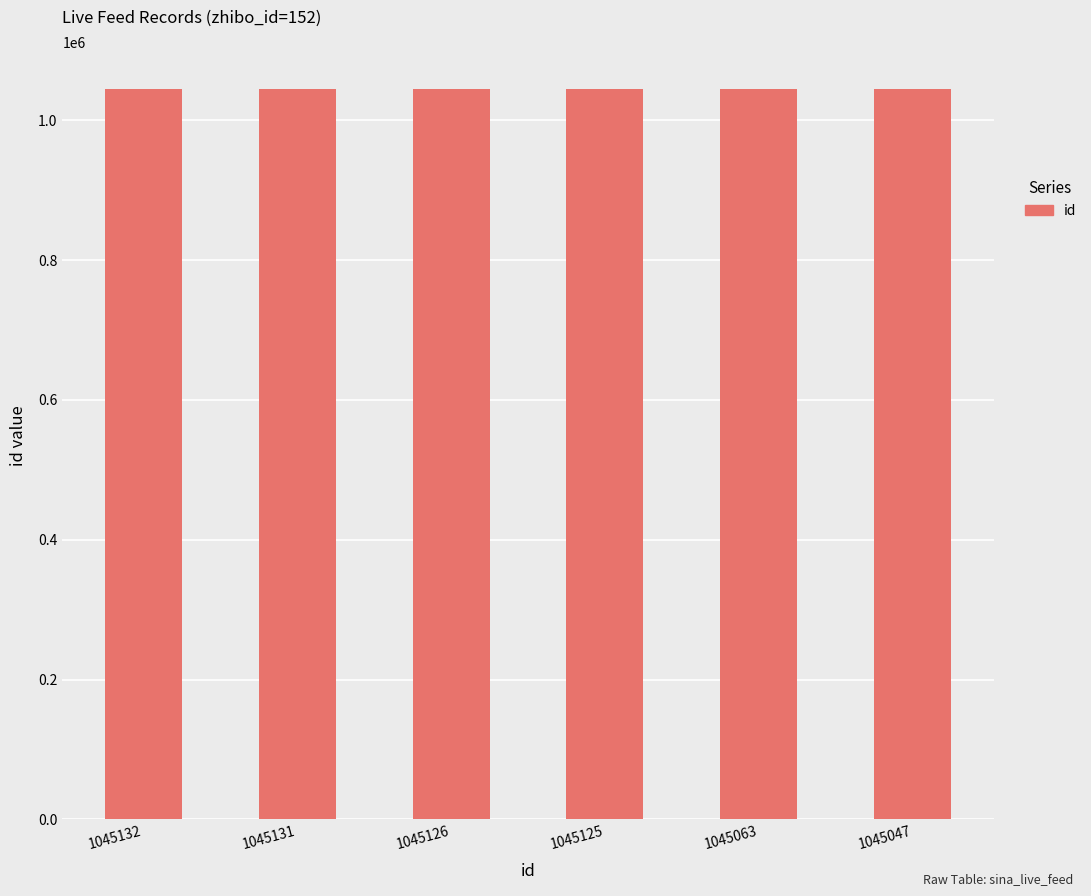

What is the average value?

1045104